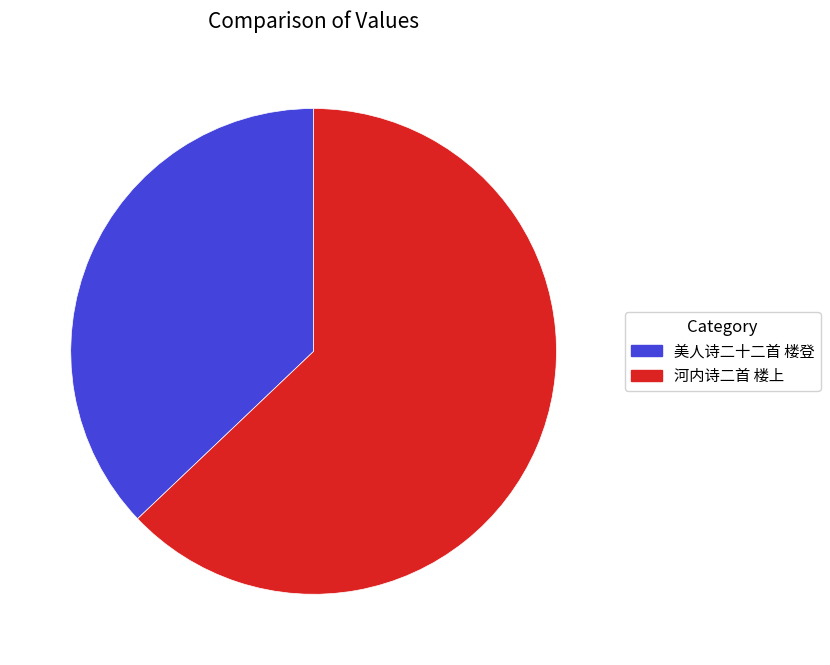

Is it true that 美人诗二十二首 楼登 is 37% of the pie?

True